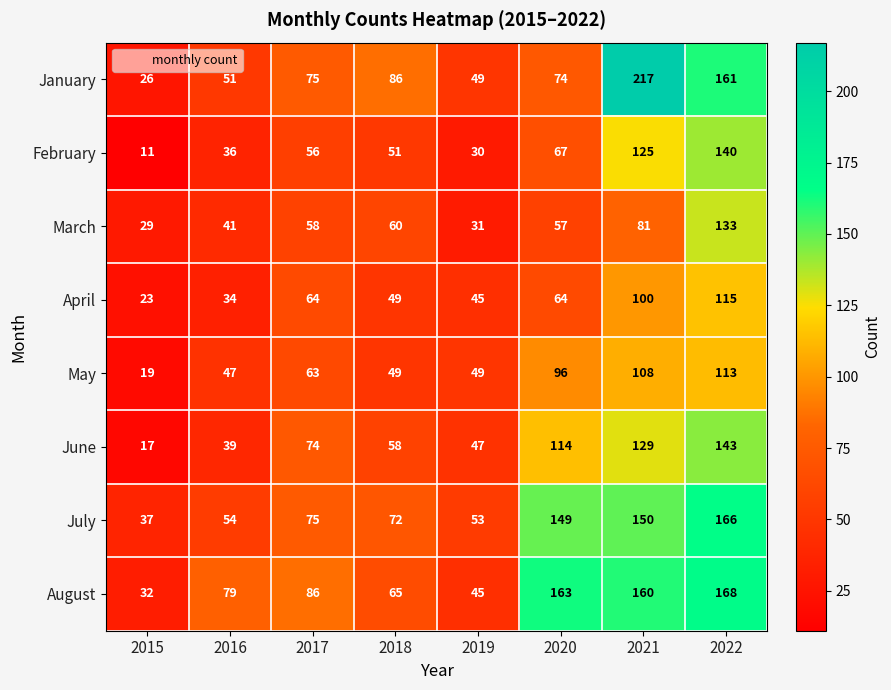

Which series changed the most between 2020 and 2021?

January